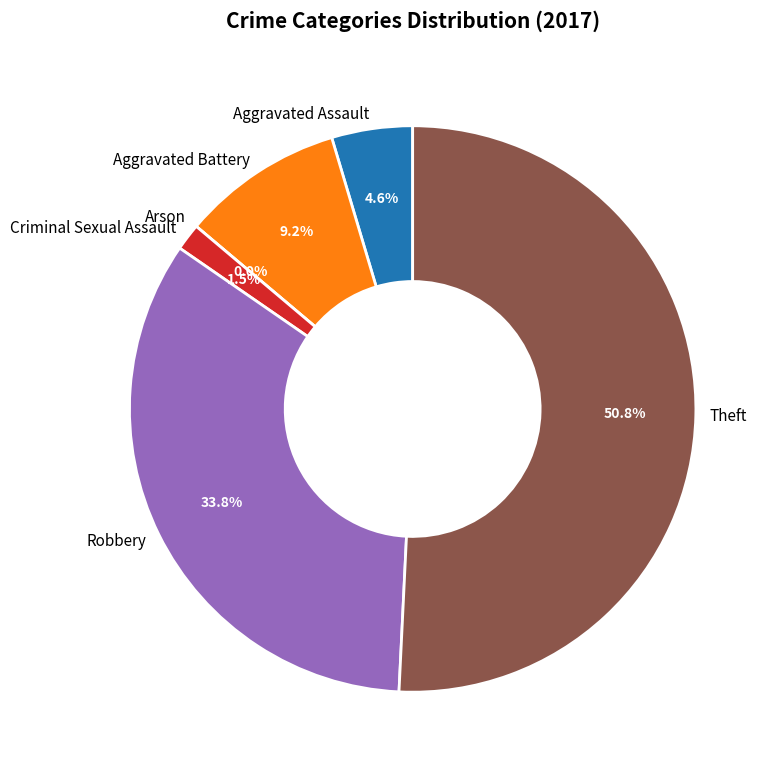

To the nearest percent, what portion does Aggravated Assault represent?

5%